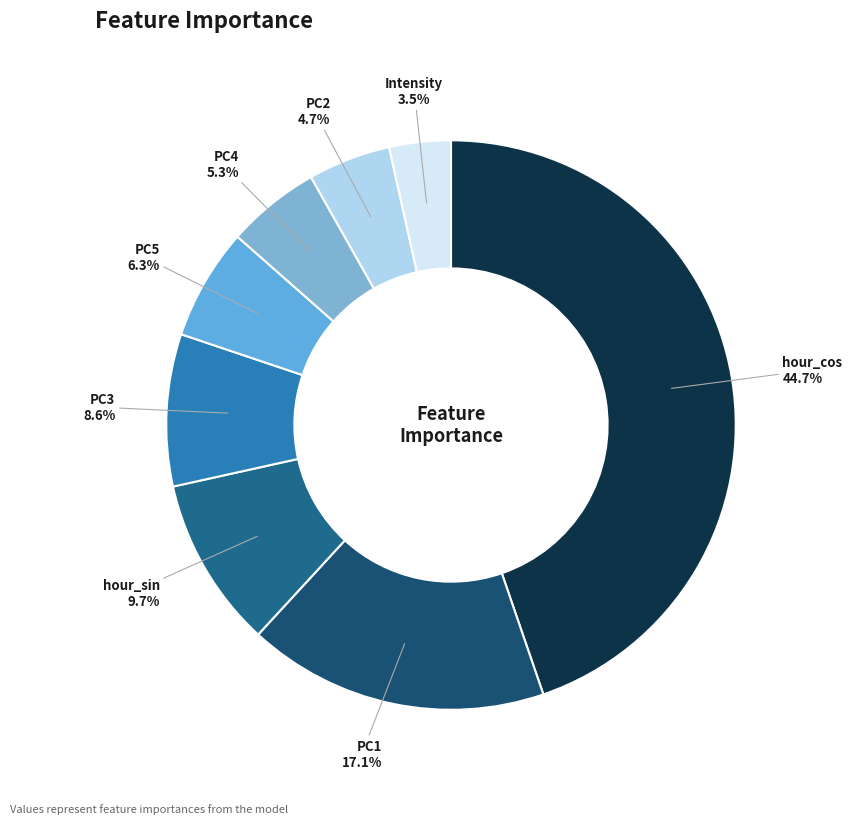

Count the number of slices in the pie.

8